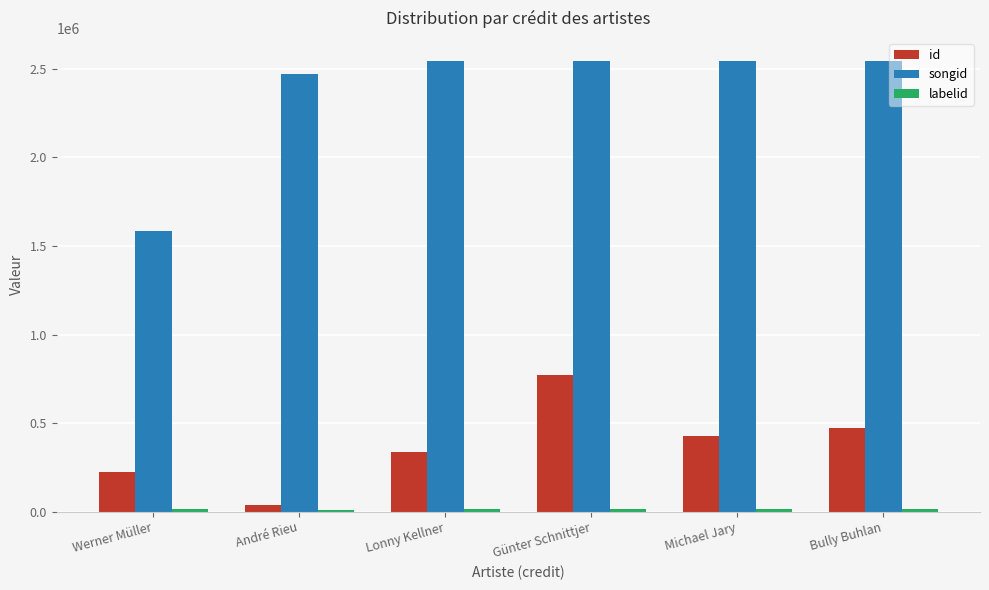

Is the value of songid at Lonny Kellner greater than the value of id at Günter Schnittjer?

Yes